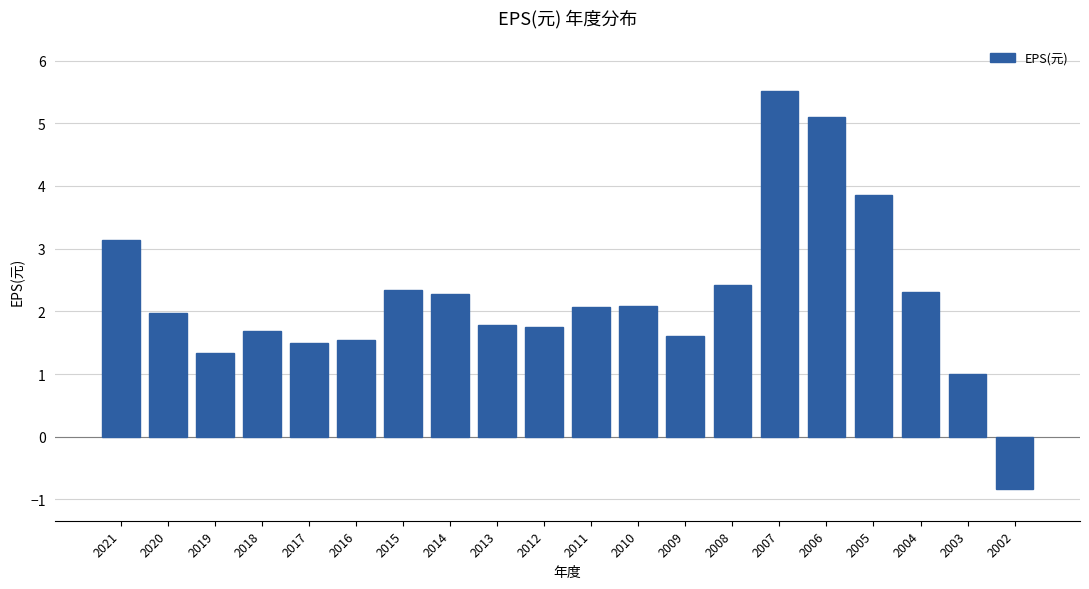

What is the difference between the values at 2021 and 2002?

4.0